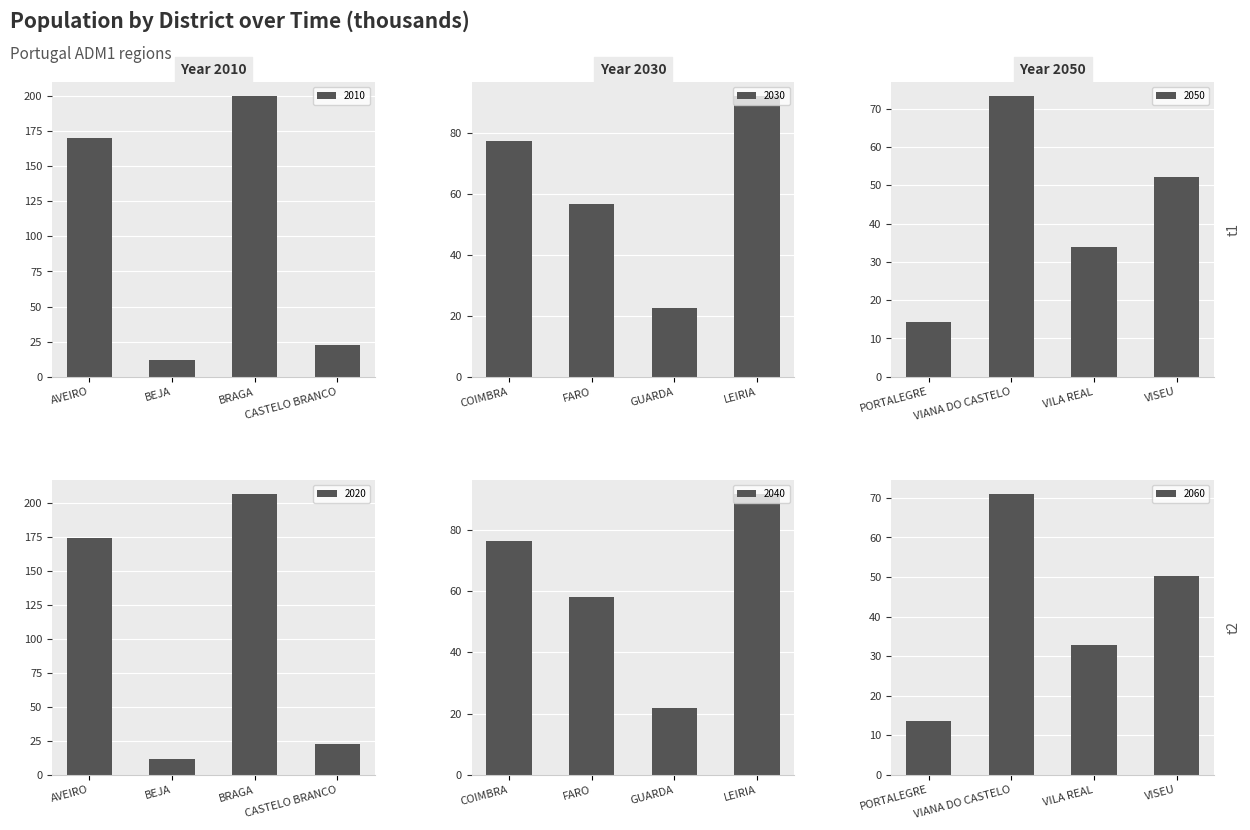

Rank the categories by 2010 value from highest to lowest.

BRAGA, AVEIRO, CASTELO BRANCO, BEJA